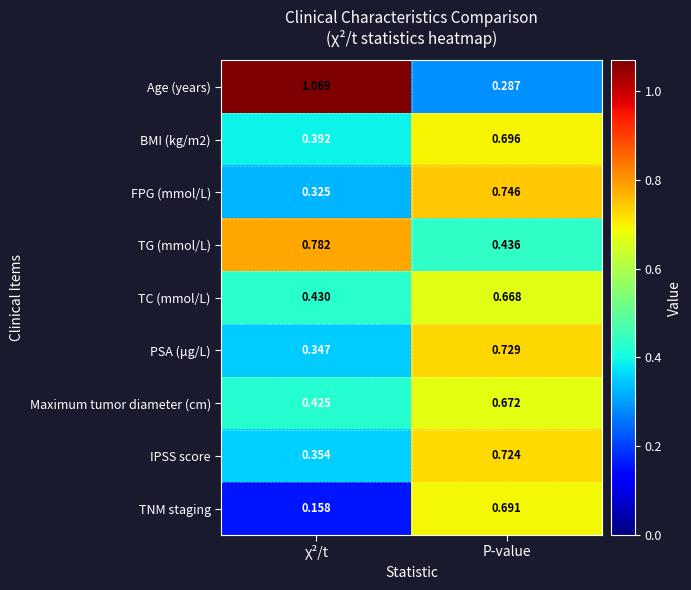

Which series changed the most between χ²/t and P-value?

Age (years)